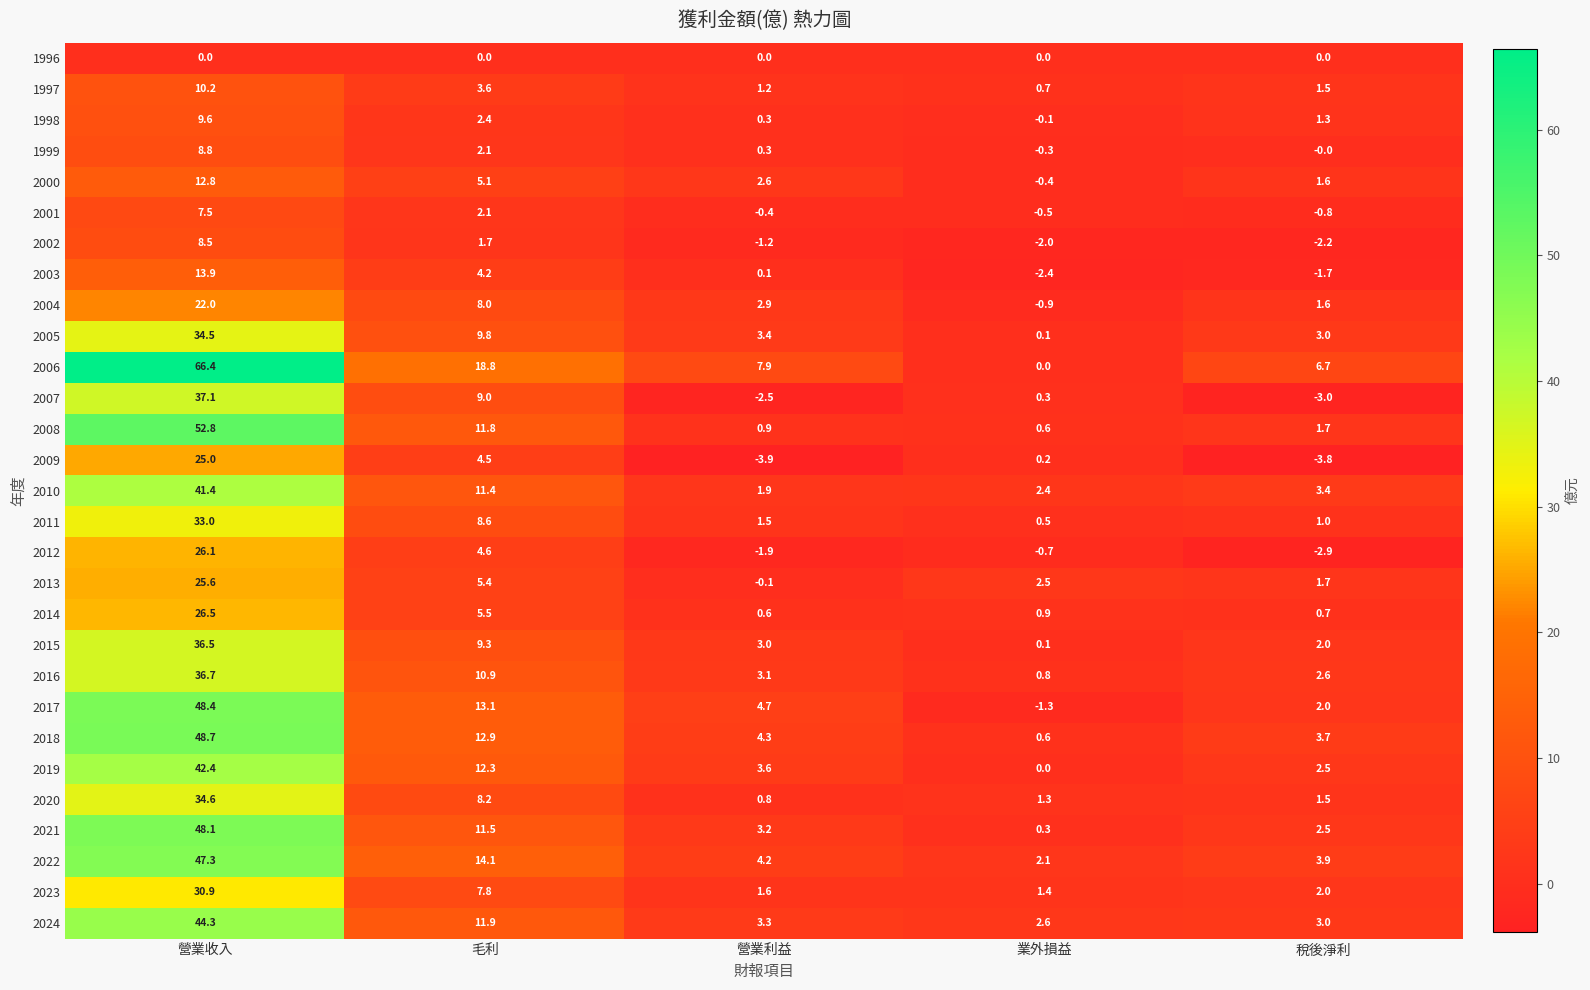

Rank the series by their maximum value, from lowest to highest.

1996, 2001, 2002, 1999, 1998, 1997, 2000, 2003, 2004, 2009, 2013, 2012, 2014, 2023, 2011, 2005, 2020, 2015, 2016, 2007, 2010, 2019, 2024, 2022, 2021, 2017, 2018, 2008, 2006